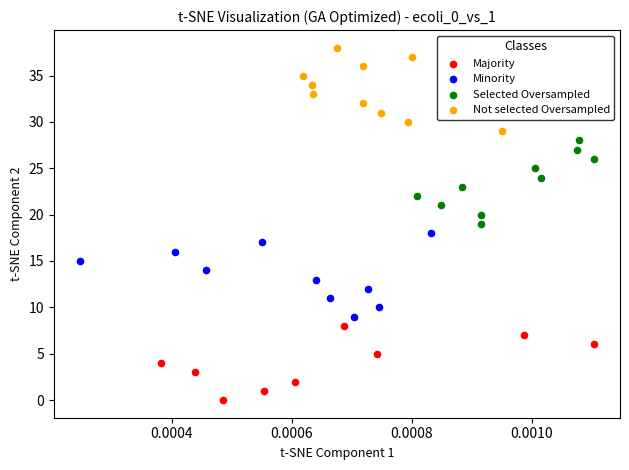

Which series reaches the minimum Y coordinate?

Majority